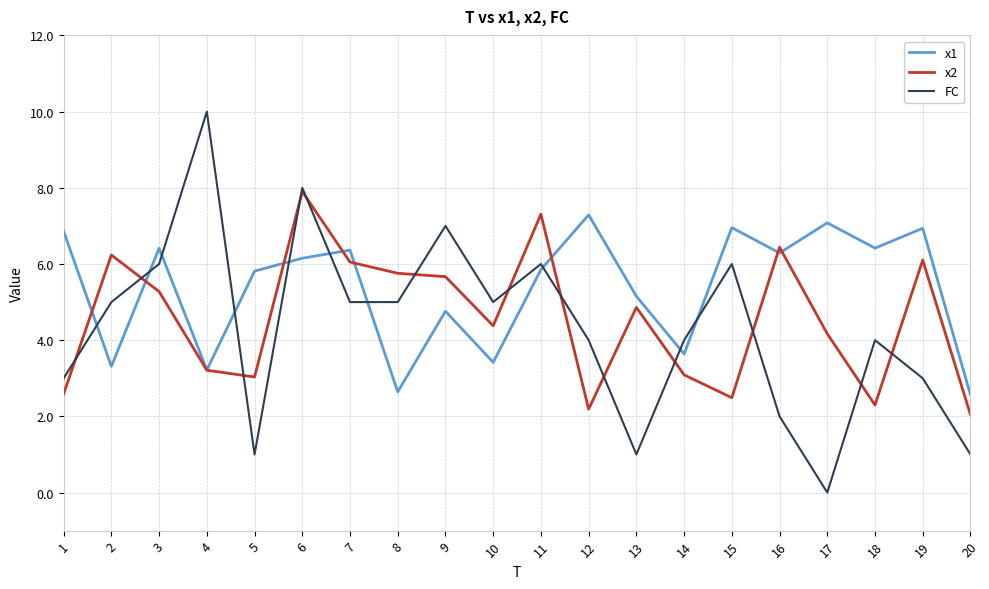

The value of FC at 9 is 12.6. True or false?

False